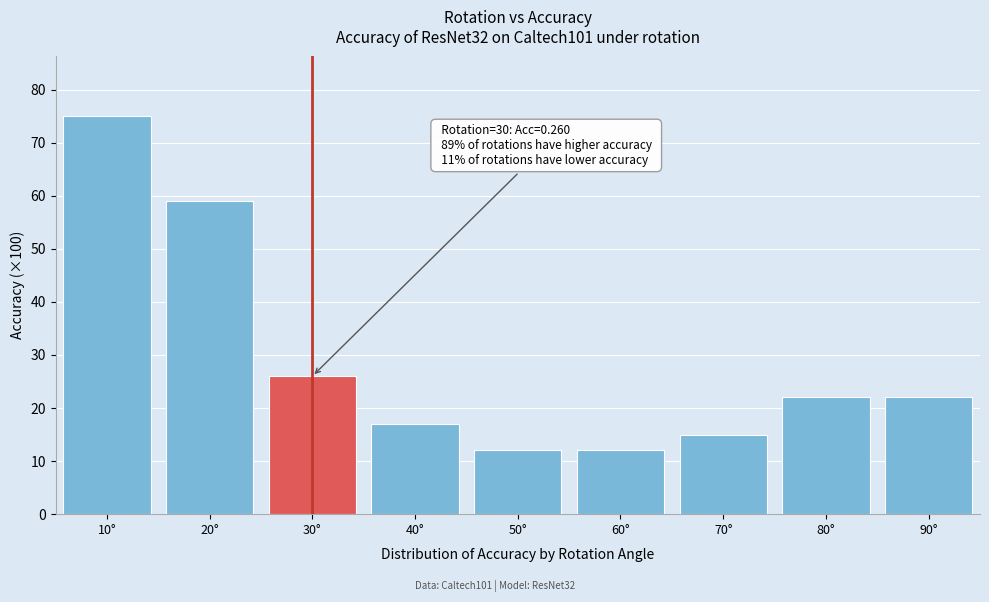

Reading right to left, extract all data points from this chart.

90°=22	80°=22	70°=15	60°=12	50°=12	40°=17	30°=26	20°=59	10°=75